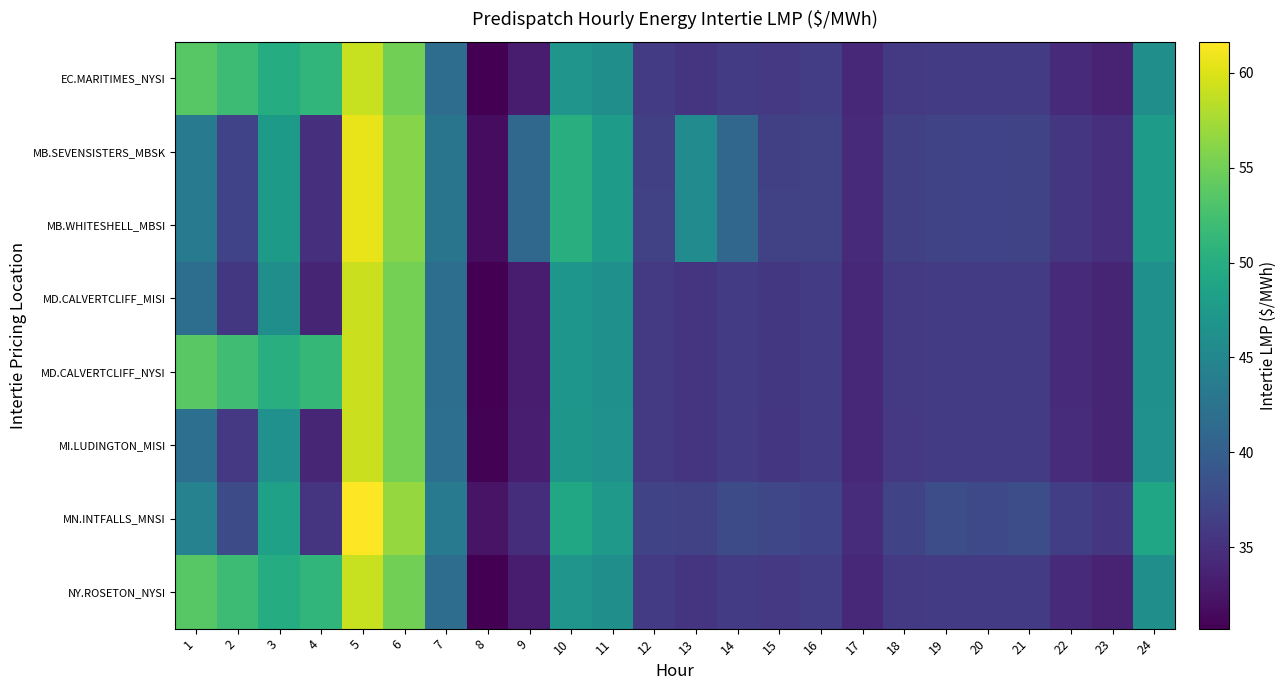

List the series in order of their peak value, lowest first.

EC.MARITIMES_NYSI, NY.ROSETON_NYSI, MD.CALVERTCLIFF_MISI, MD.CALVERTCLIFF_NYSI, MI.LUDINGTON_MISI, MB.SEVENSISTERS_MBSK, MB.WHITESHELL_MBSI, MN.INTFALLS_MNSI